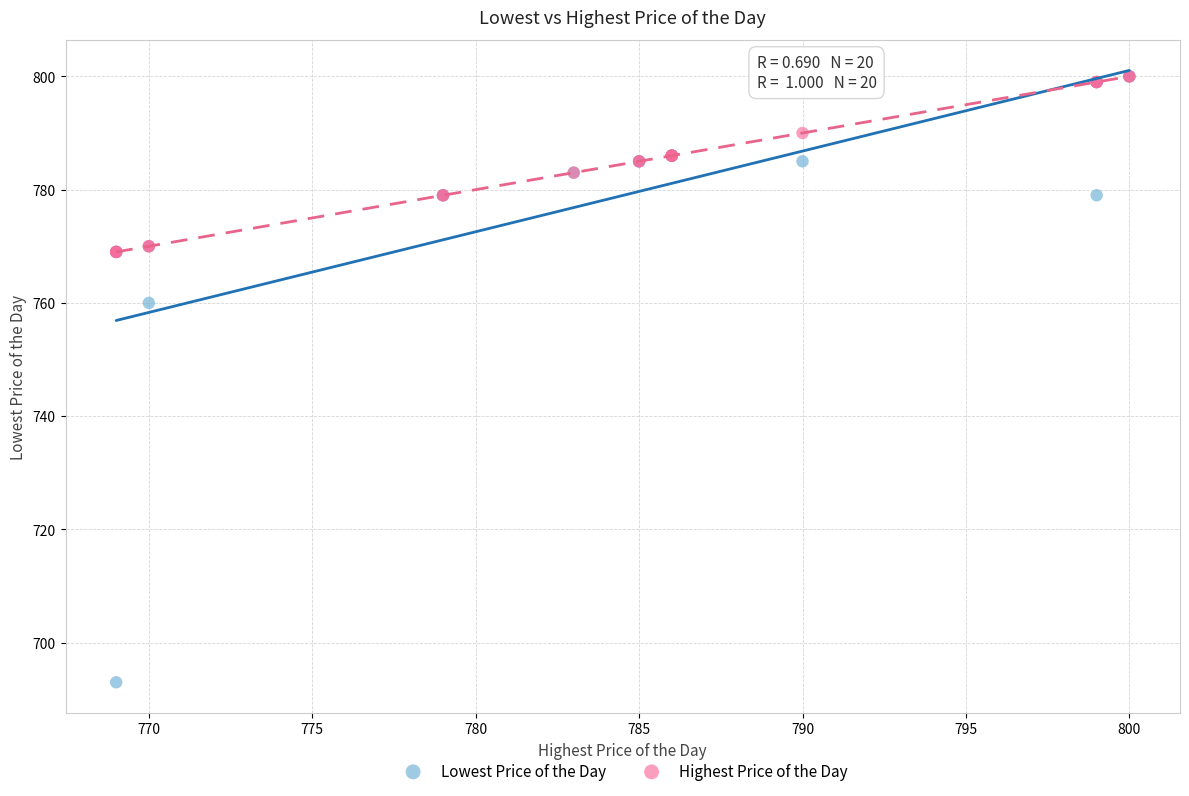

What are all the series names shown in the legend?

Lowest Price of the Day, Highest Price of the Day